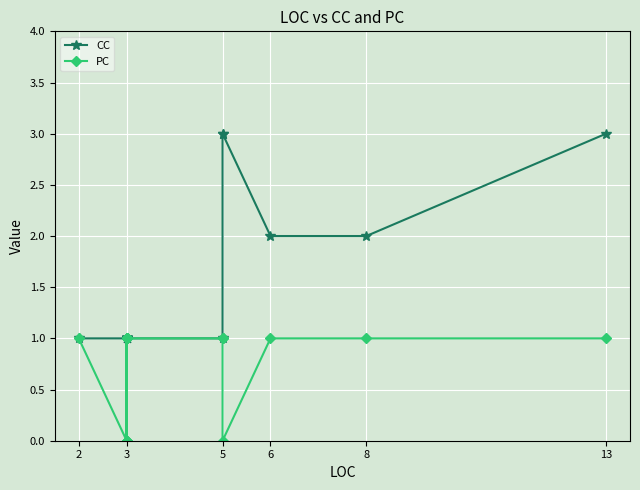

Rank the categories by PC value from highest to lowest.

2, 8, 6, 7, 8, 9, 10, 11, 13, 14, 15, 3, 5, 6, 13, 12